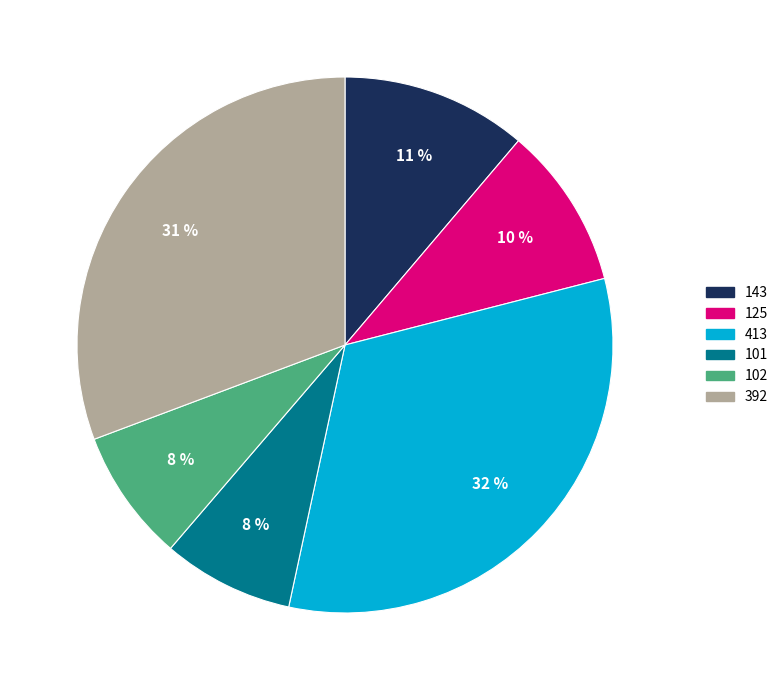

To the nearest percent, what is the average slice percentage?

17%